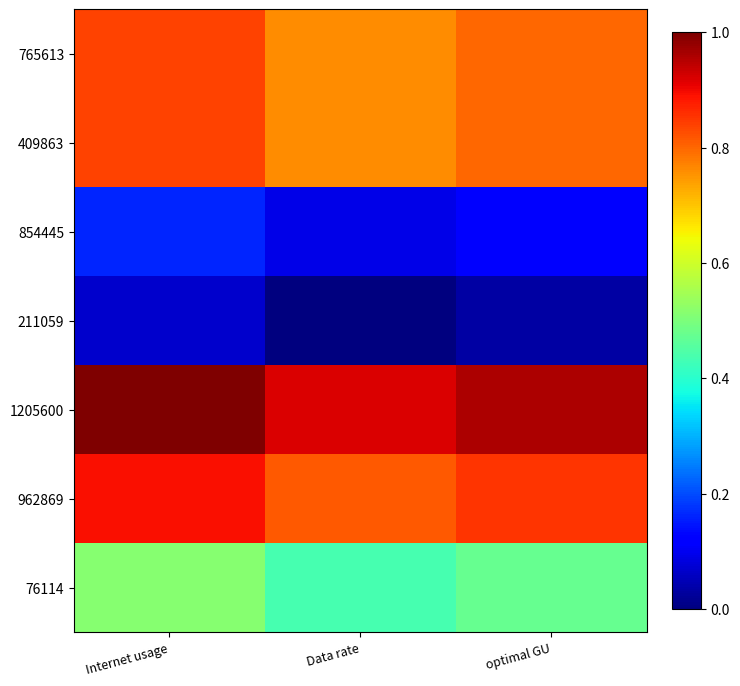

How many data points does each series have?

3